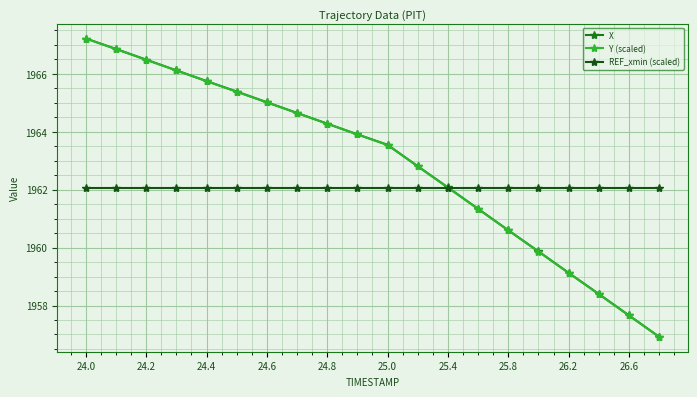

What is the sum of all X values?

39258.1